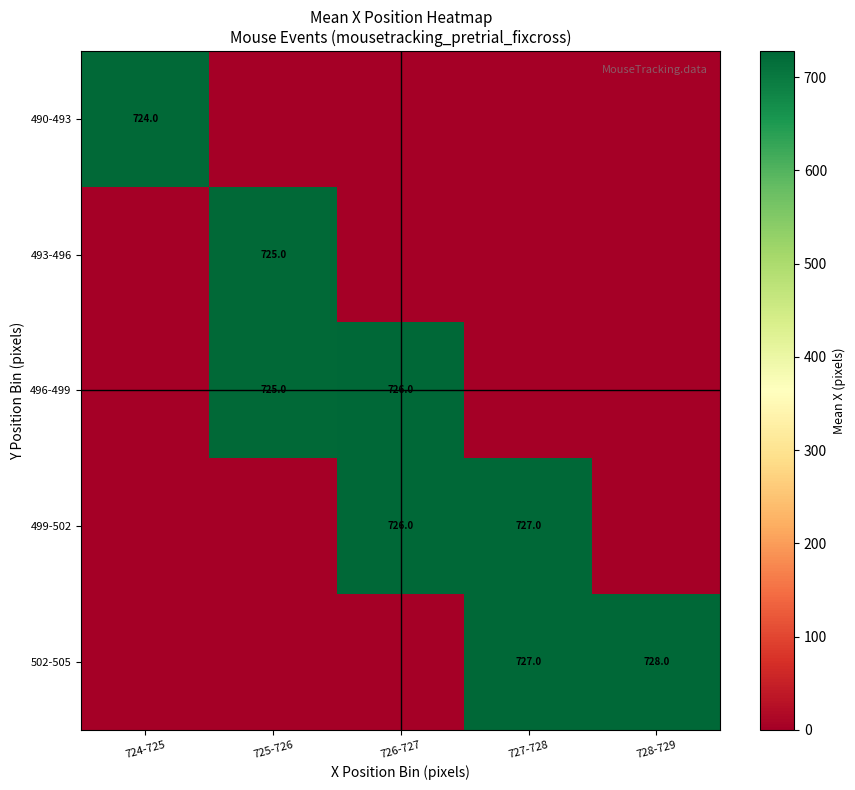

The value of 502-505 at 728-729 is 728. True or false?

True